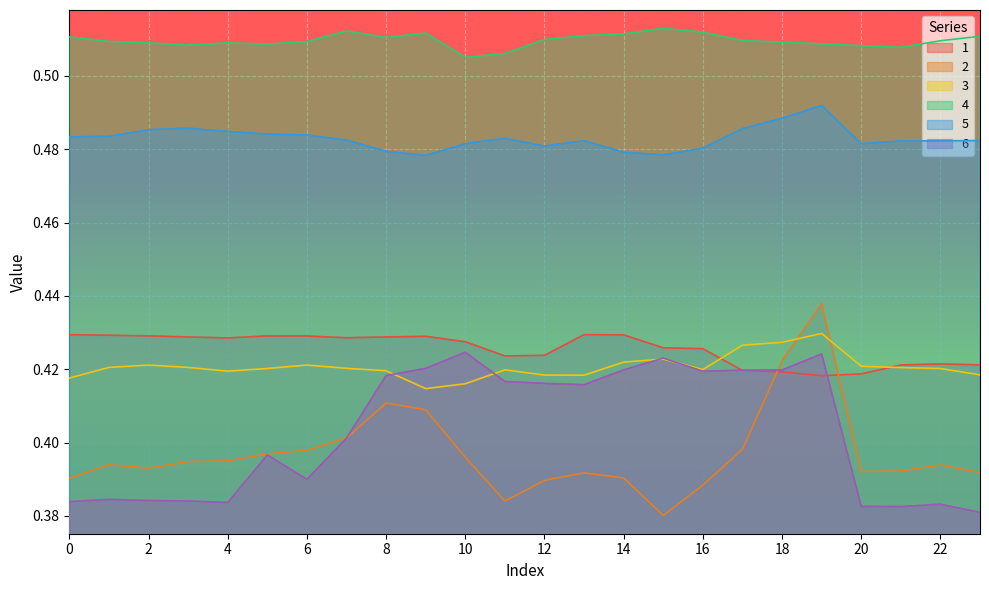

True or false: 2 and 5 intersect in this chart.

False